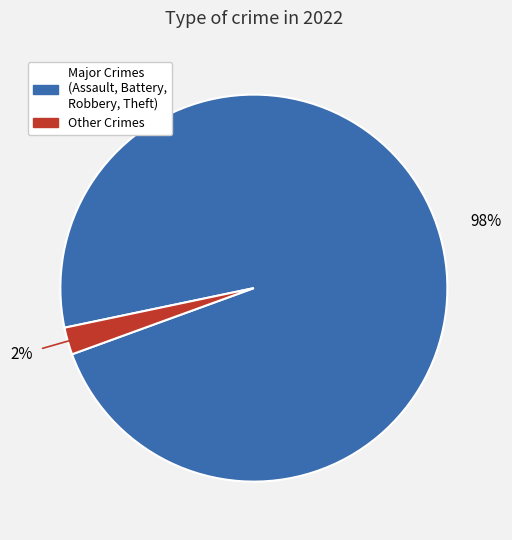

To the nearest percent, what is the average slice percentage?

50%